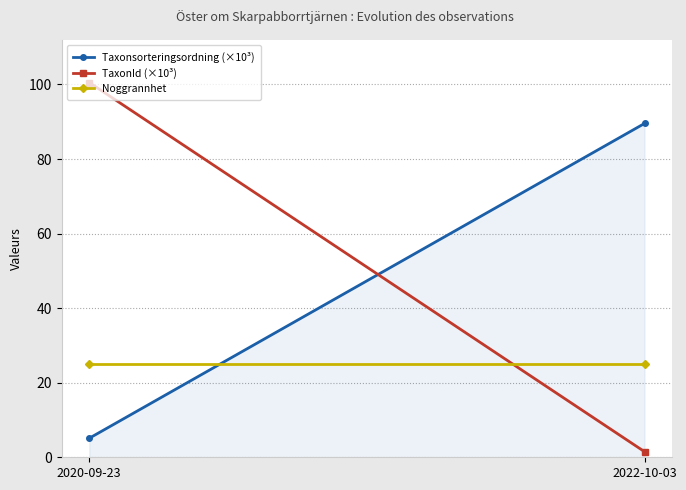

What is the average value of the TaxonId (×10³) series?

51.0